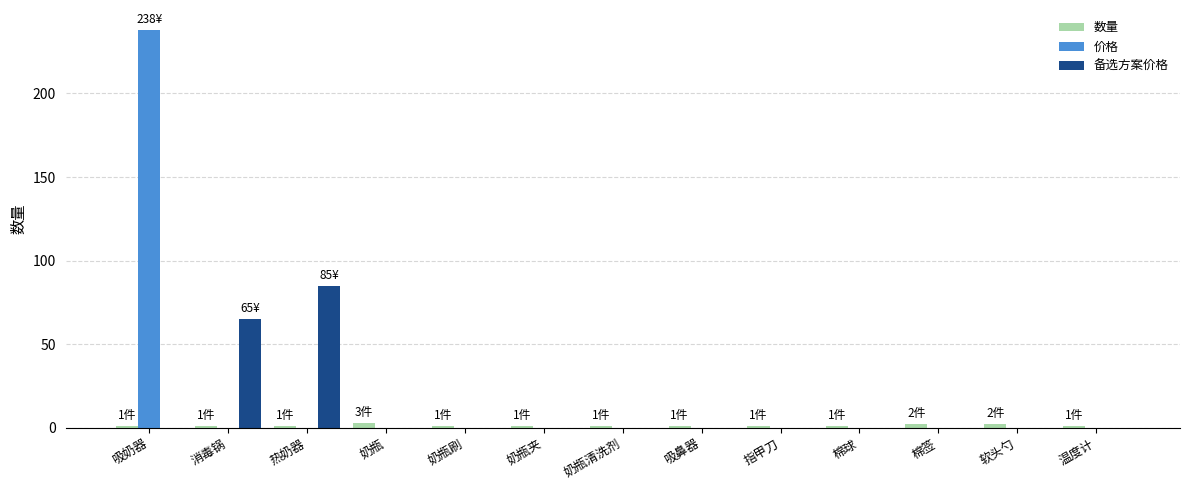

How many categories are shown in the chart?

13